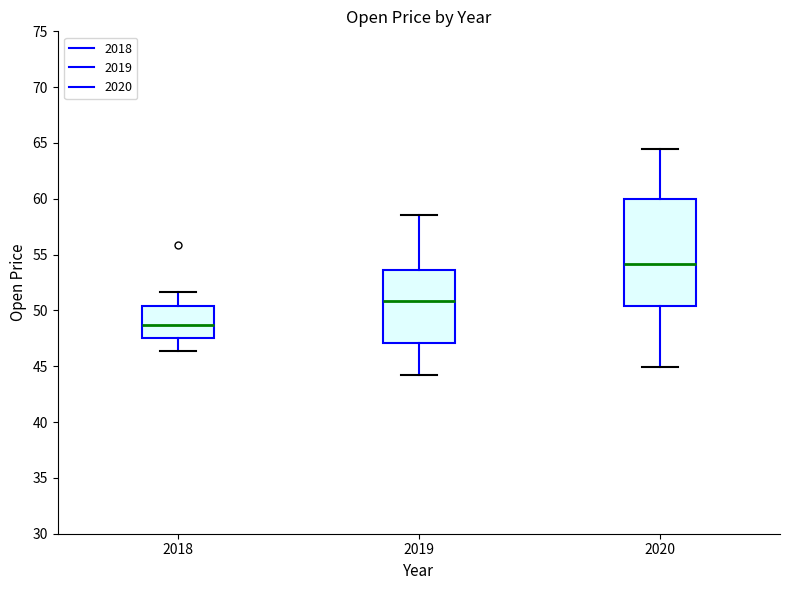

Which box is the tallest, from its lower edge to its upper edge?

2020